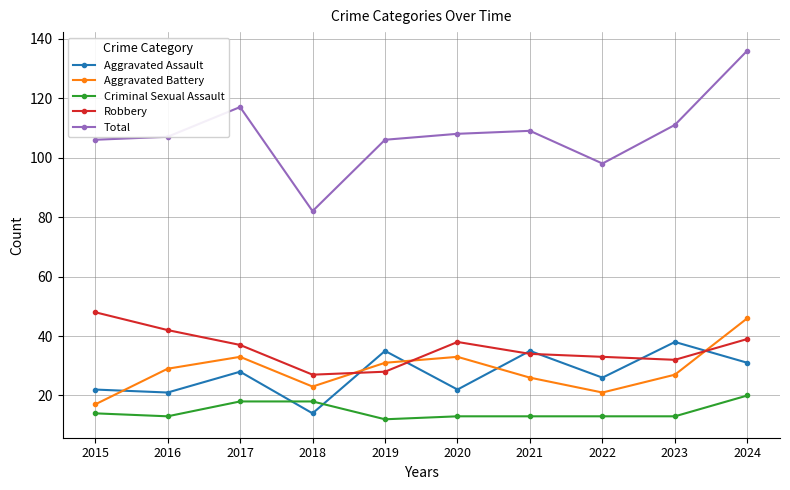

Reading left to right, extract all data points from this chart.

Aggravated Assault: 22	21	28	14	35	22	35	26	38	31
Aggravated Battery: 17	29	33	23	31	33	26	21	27	46
Criminal Sexual Assault: 14	13	18	18	12	13	13	13	13	20
Robbery: 48	42	37	27	28	38	34	33	32	39
Total: 106	107	117	82	106	108	109	98	111	136